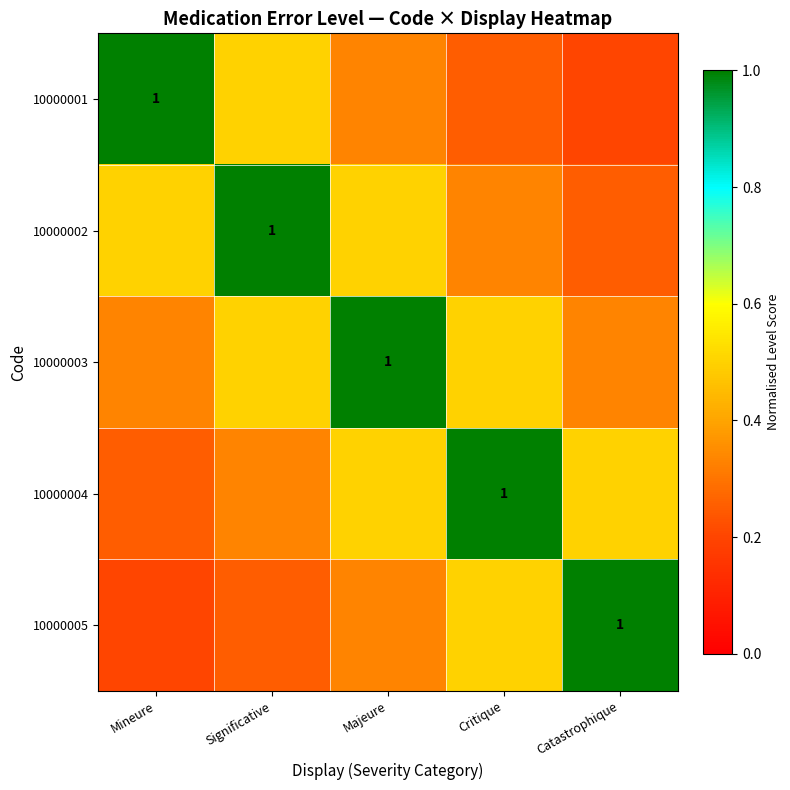

What is the average value of the 10000004 series?

0.5